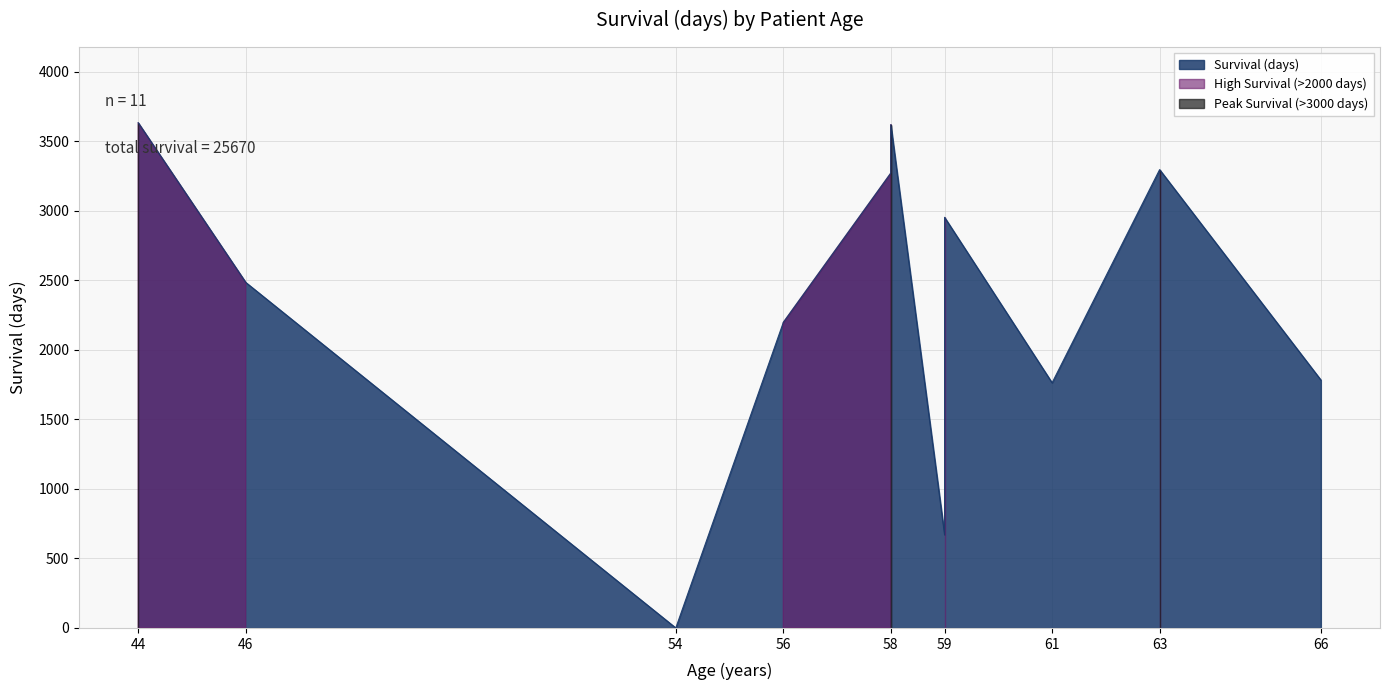

At which label is the value closest to 1816?

66